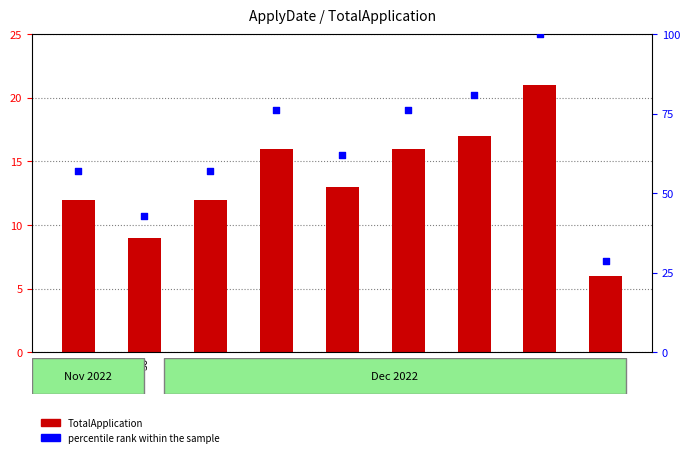

What are all the series names shown in the legend?

TotalApplication, percentile rank within the sample